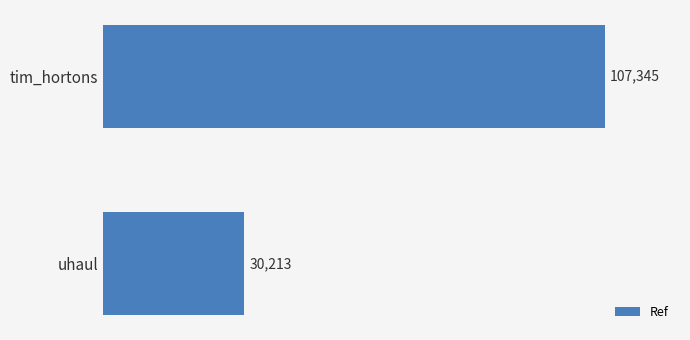

The value at uhaul is 30213. True or false?

True